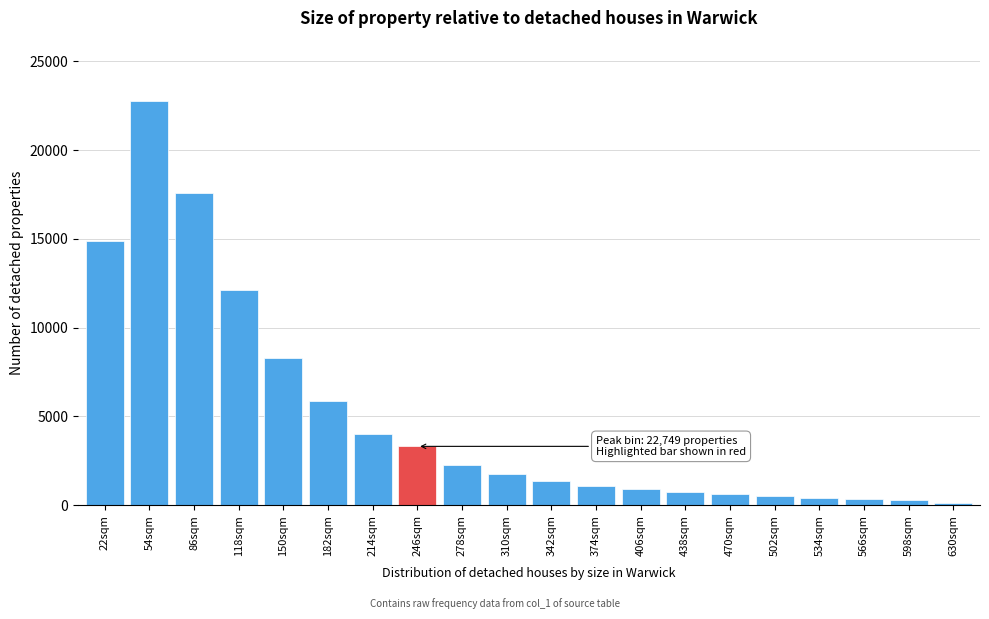

Which label corresponds to the largest value in the chart?

54sqm